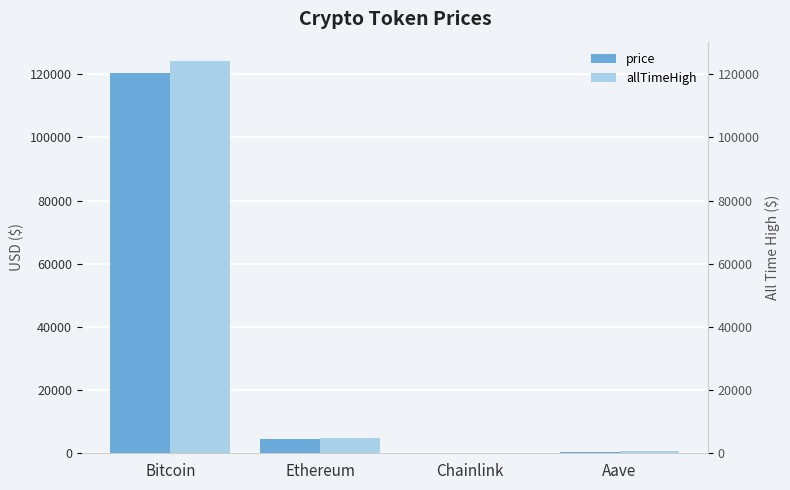

What is the total value across all series at Ethereum?

9420.7